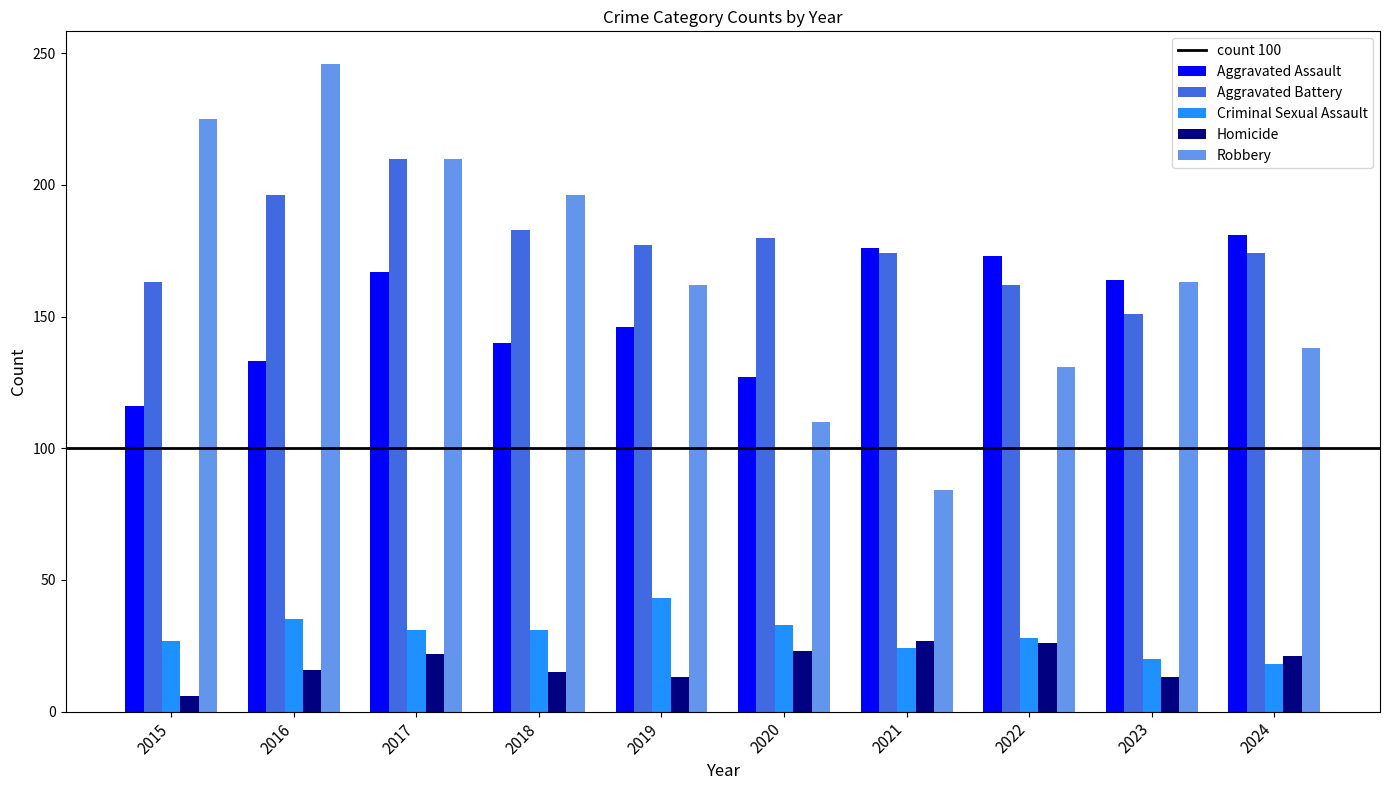

Is it true that Aggravated Assault equals 255 at 2019?

False